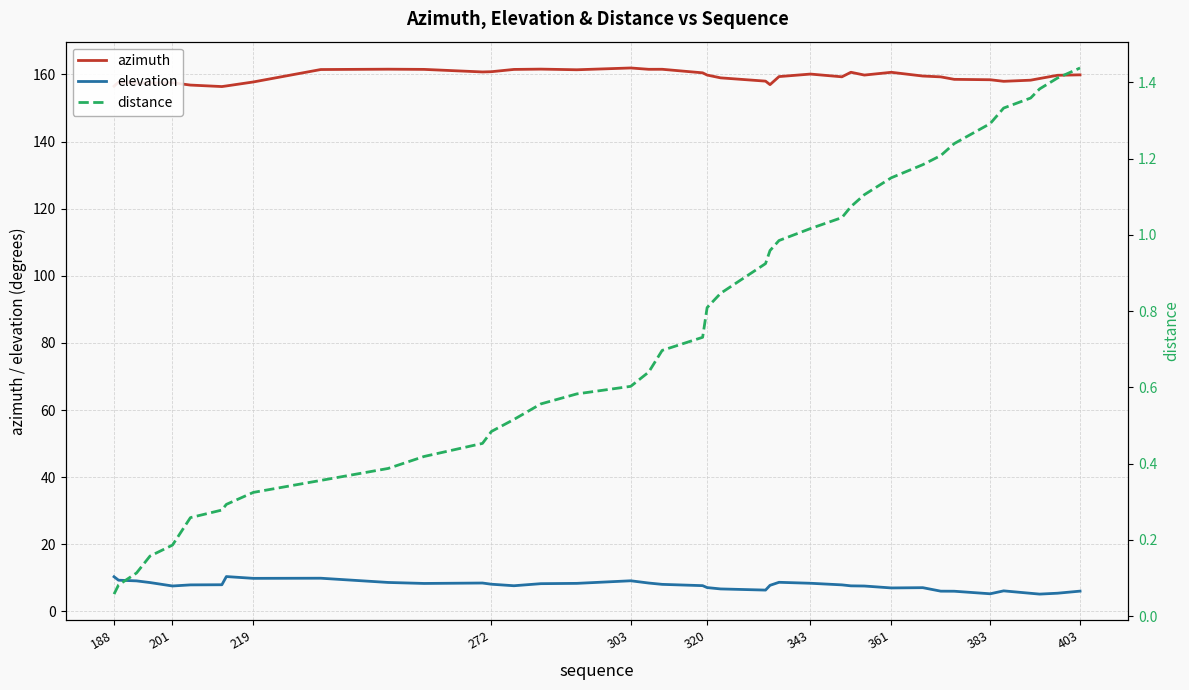

True or false: elevation and azimuth cross at least once.

False